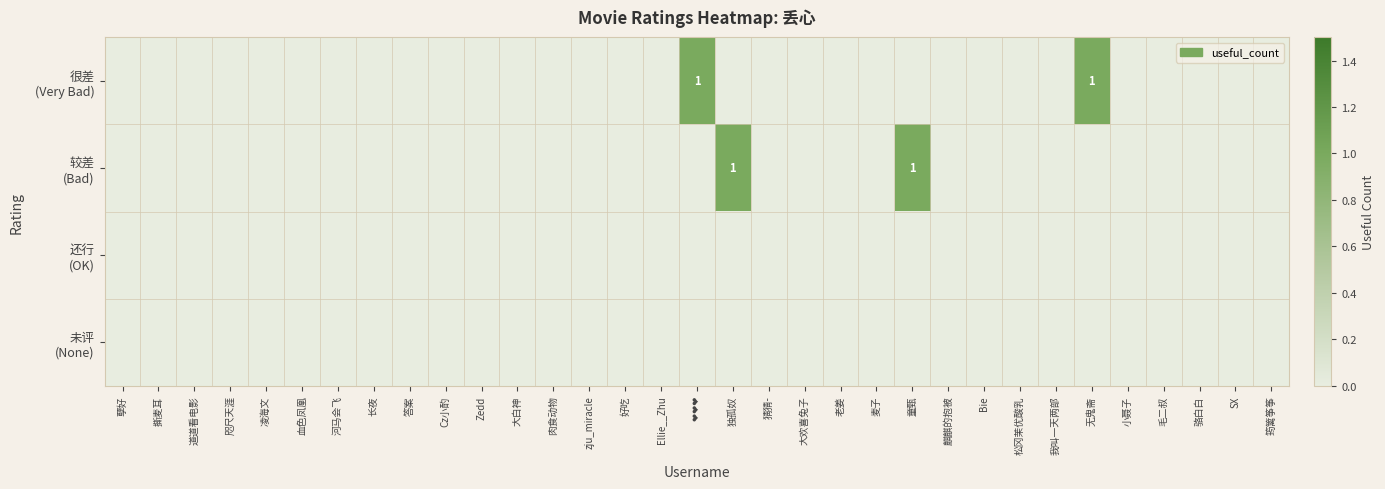

How many data points does each series have?

33